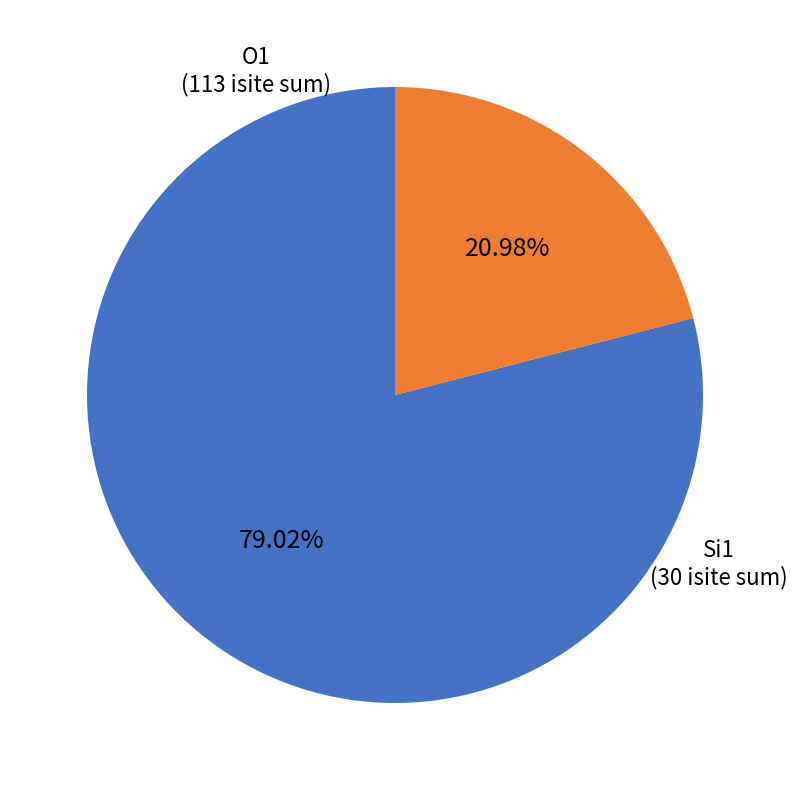

Approximately how many times larger is the value at O1 compared to Si1?

3.8